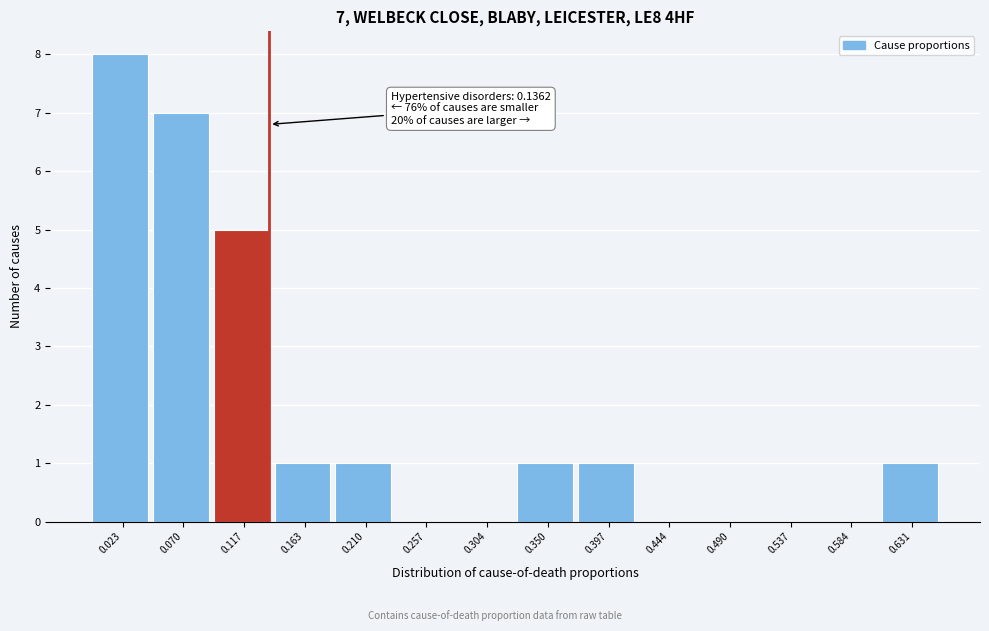

Over which range of the x-axis is the bar tallest?

0.000 to 0.045